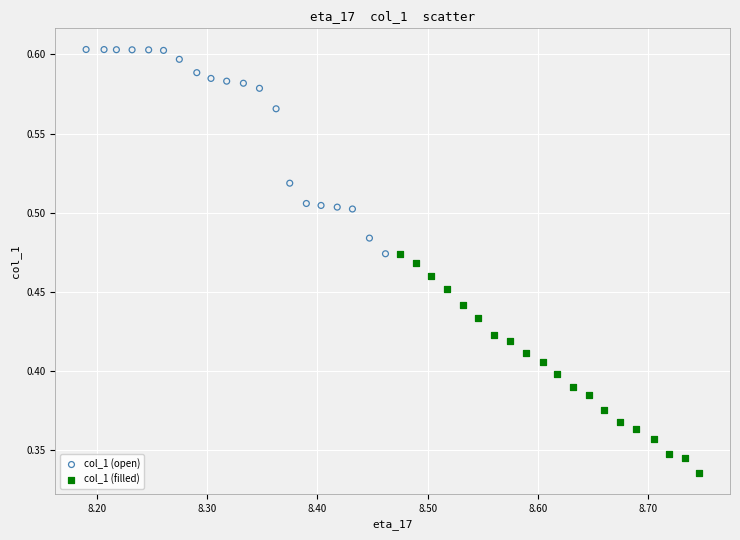

What are all the series names shown in the legend?

col_1 (open), col_1 (filled)